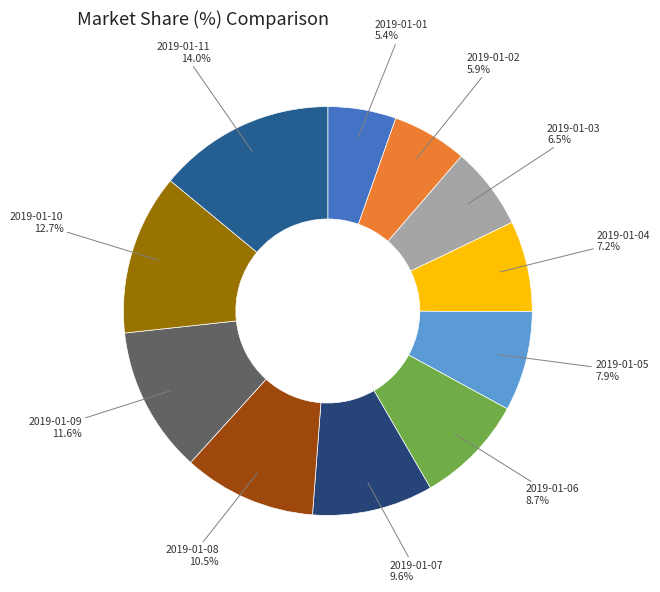

Rank the categories by value from highest to lowest.

2019-01-11, 2019-01-10, 2019-01-09, 2019-01-08, 2019-01-07, 2019-01-06, 2019-01-05, 2019-01-04, 2019-01-03, 2019-01-02, 2019-01-01